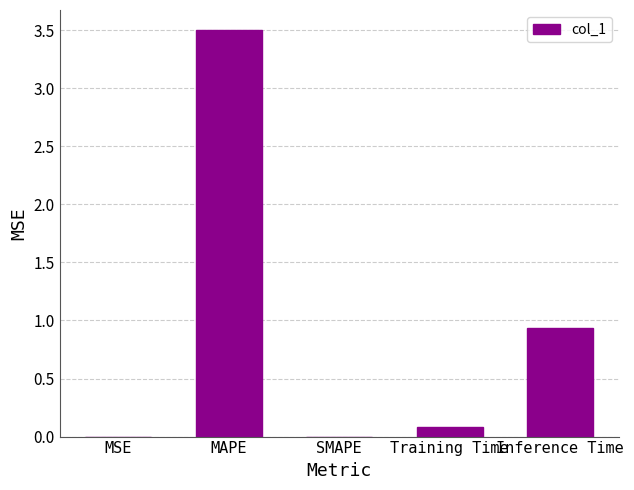

What is the sum of all values?

4.5